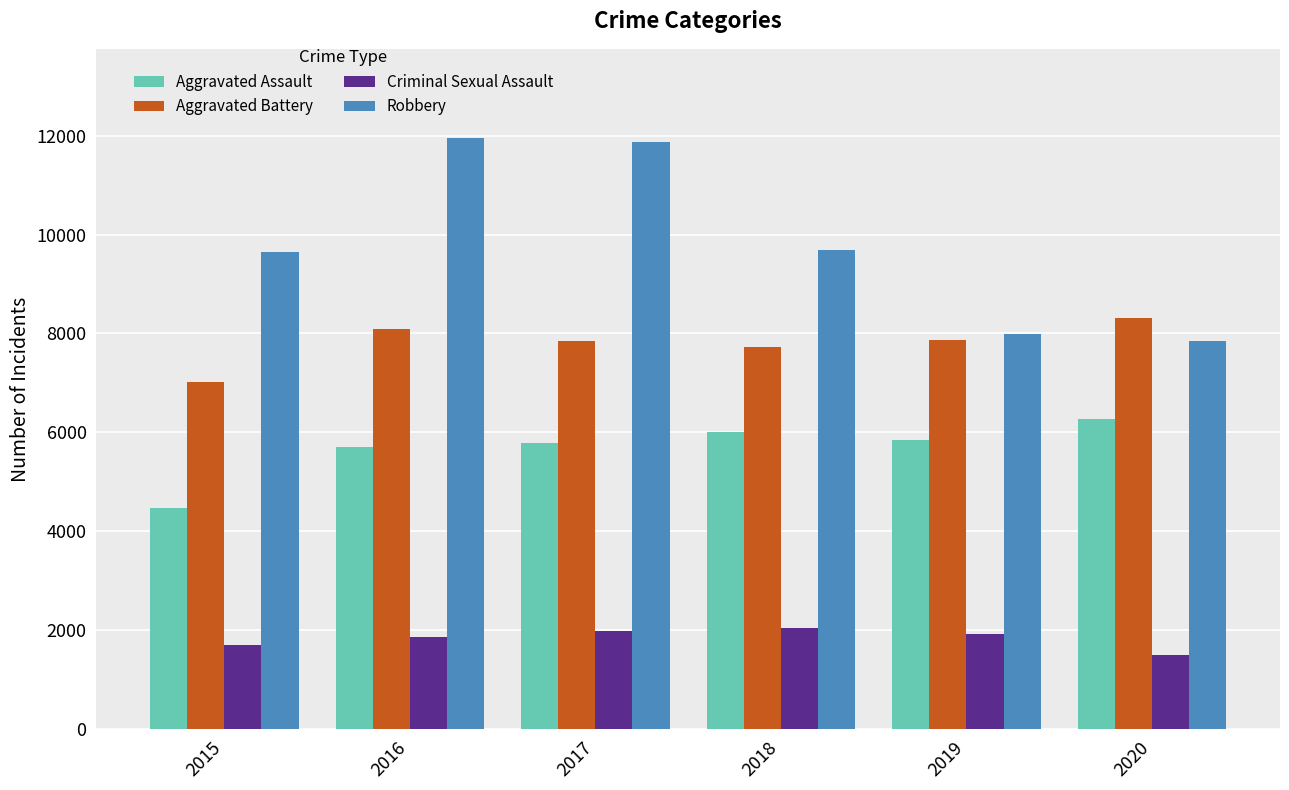

Rank the series by their maximum value, from lowest to highest.

Criminal Sexual Assault, Aggravated Assault, Aggravated Battery, Robbery